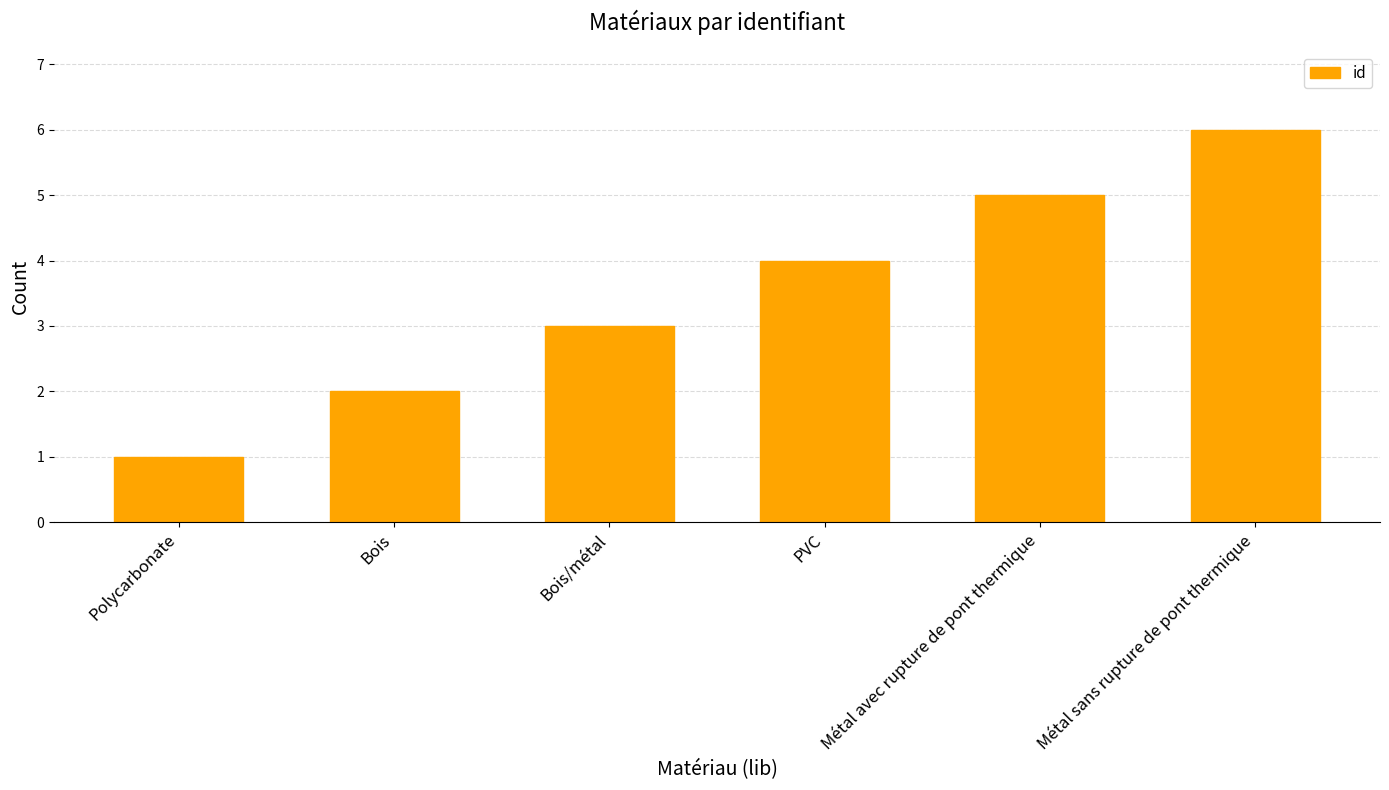

What position from the left is Métal sans rupture de pont thermique?

6